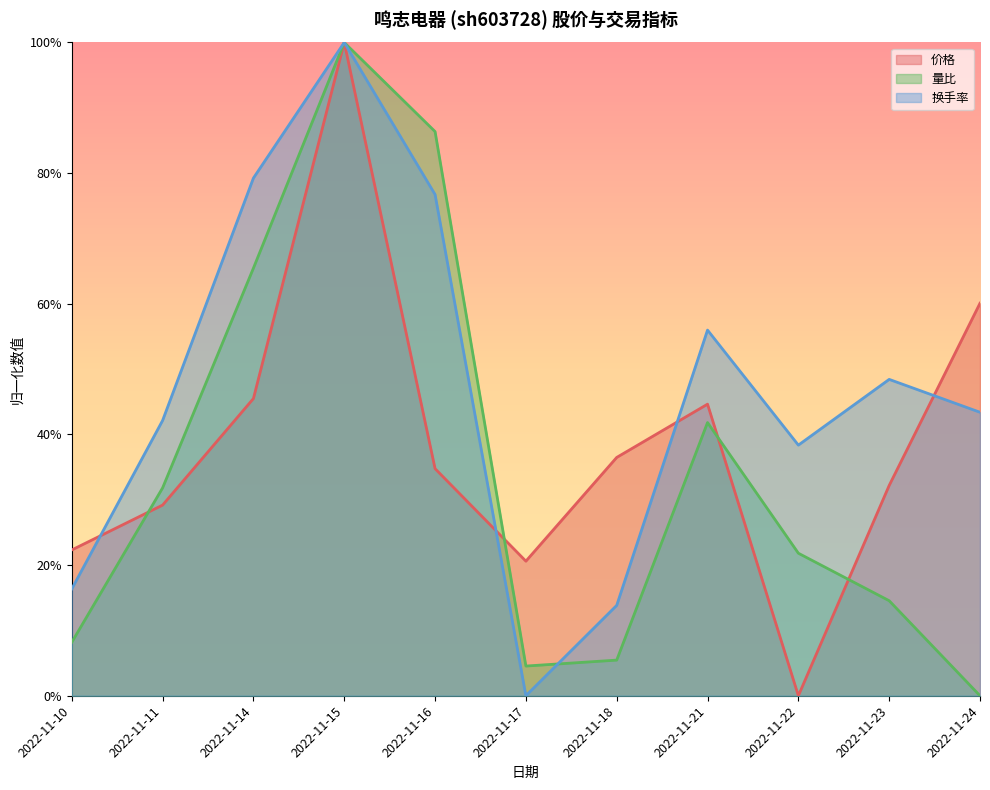

Between which two adjacent categories do 换手率 and 价格 first intersect?

2022-11-10 and 2022-11-11